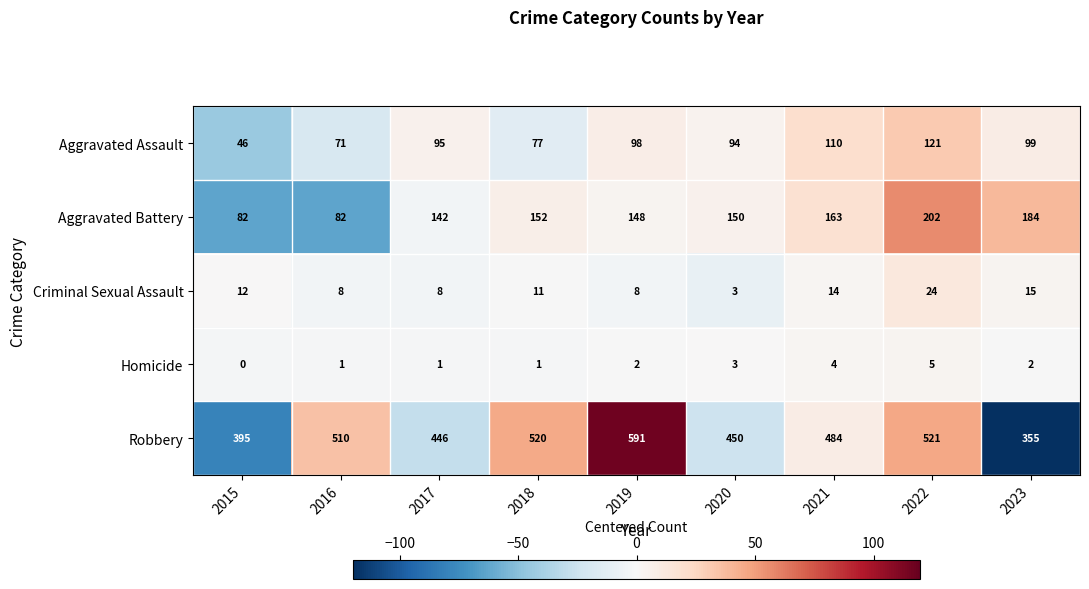

Which series has the largest total across all categories?

Robbery